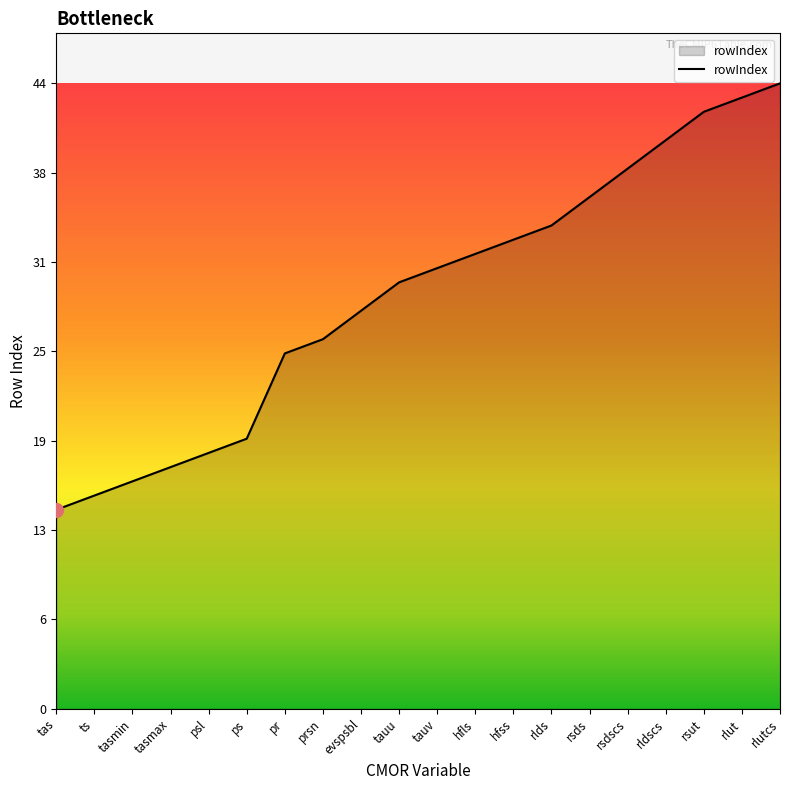

The chart shows a value of 43 at rlut. True or false?

True